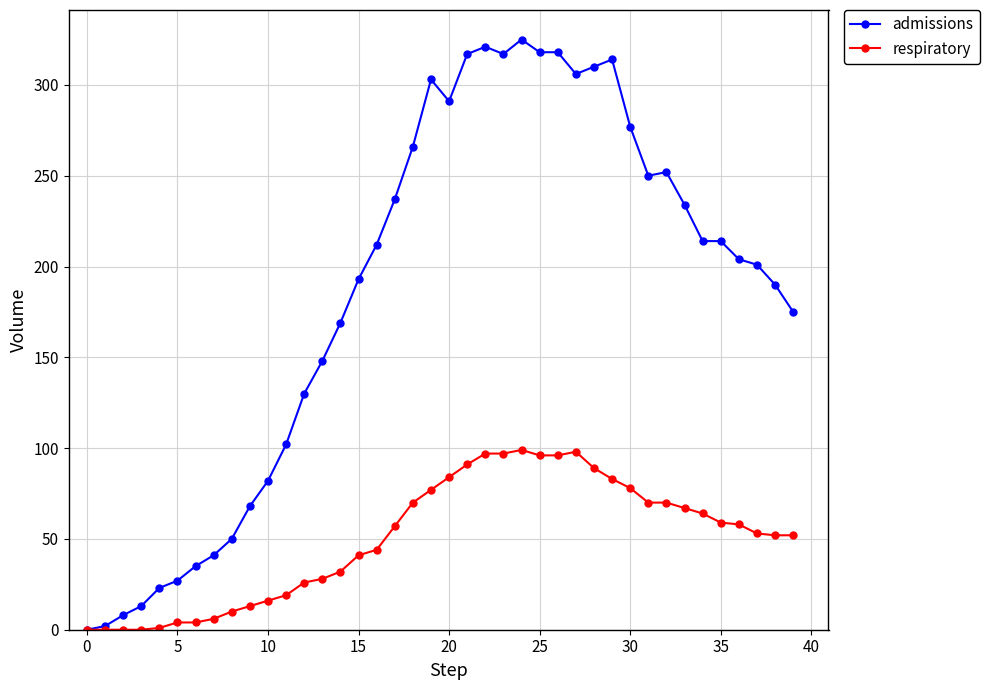

What is the highest value of the admissions series?

325